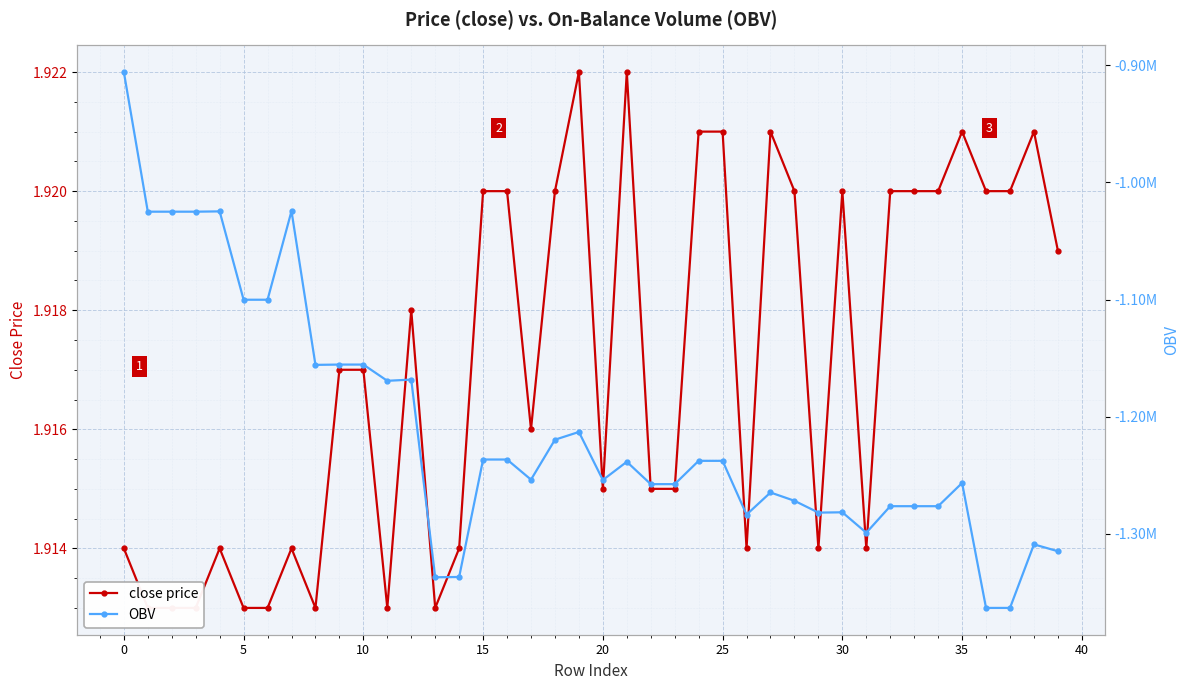

List the series in order of their peak value, lowest first.

OBV, close price